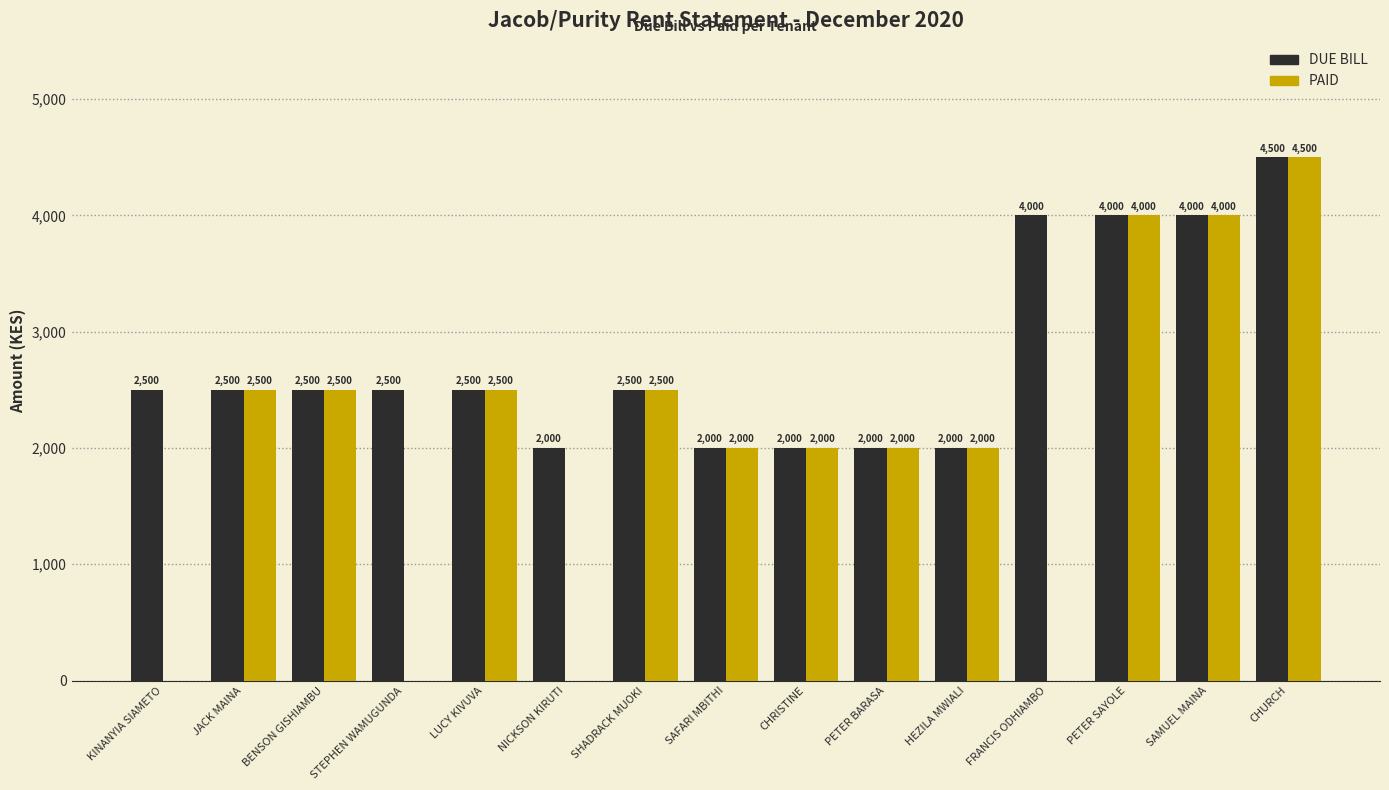

What is the maximum value for PAID?

4500